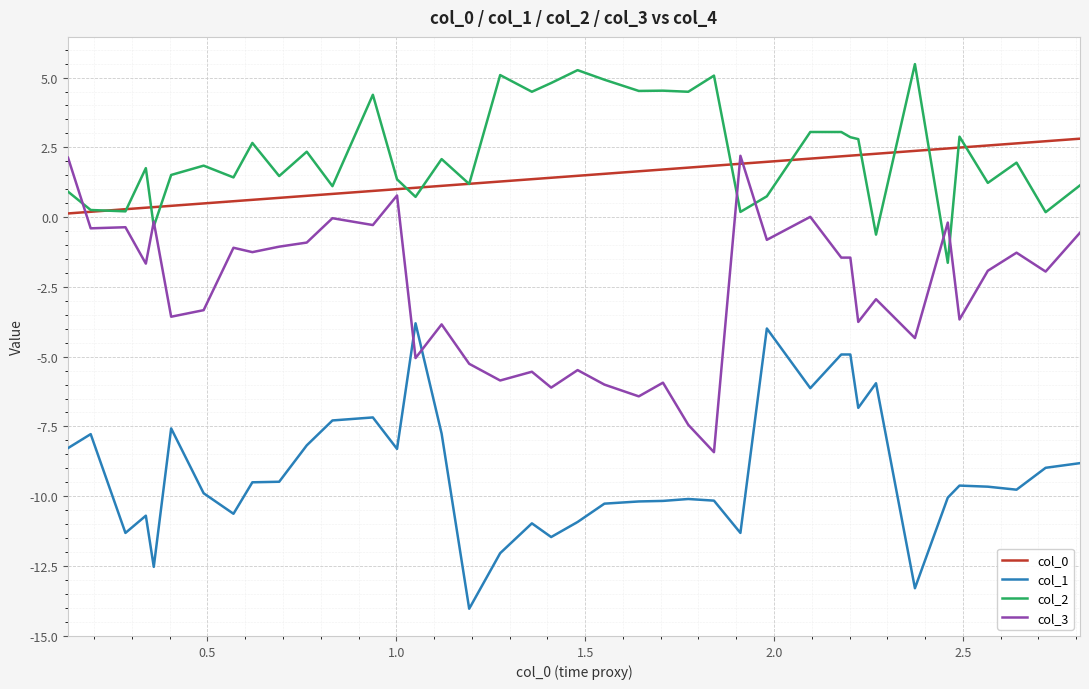

True or false: col_0 and col_1 intersect in this chart.

False